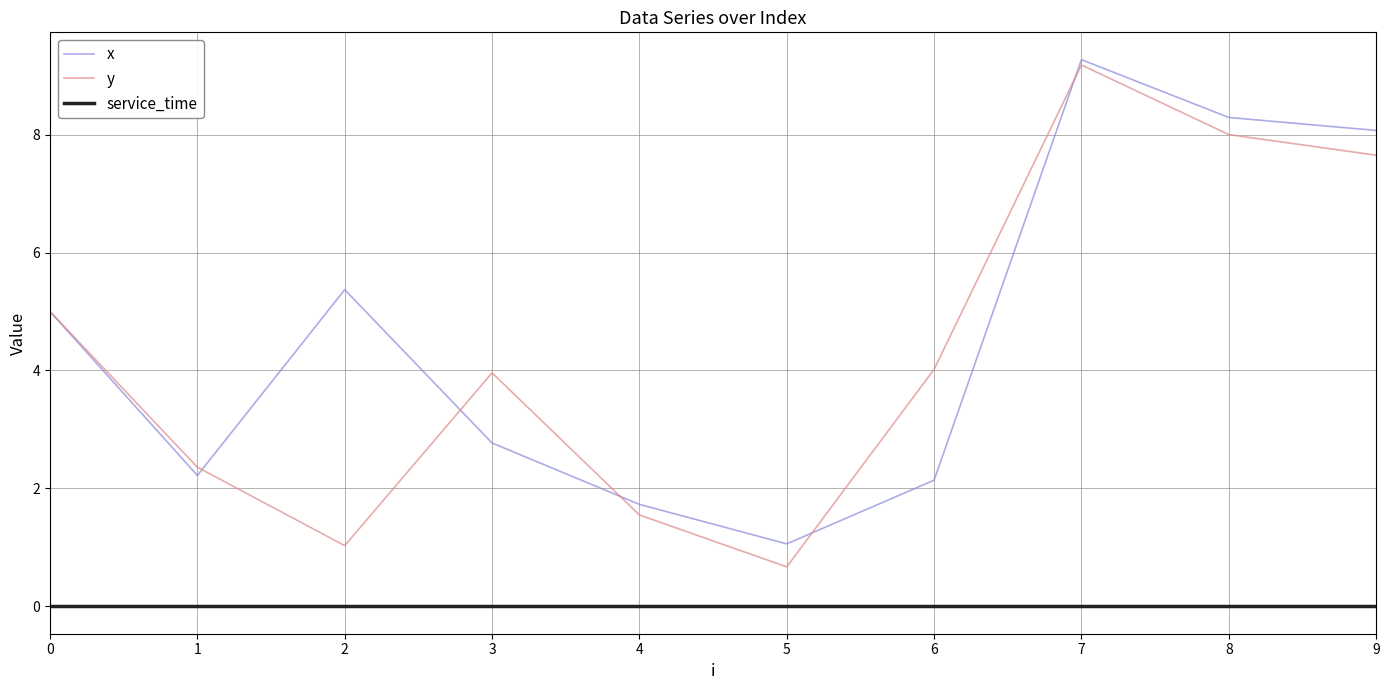

Reading right to left, transcribe all the data shown in this chart.

x: 8.1	8.3	9.3	2.1	1.1	1.7	2.8	5.4	2.2	5.0
y: 7.7	8.0	9.2	4.0	0.7	1.6	4.0	1.0	2.4	5.0
service_time: 0.0	0.0	0.0	0.0	0.0	0.0	0.0	0.0	0.0	0.0